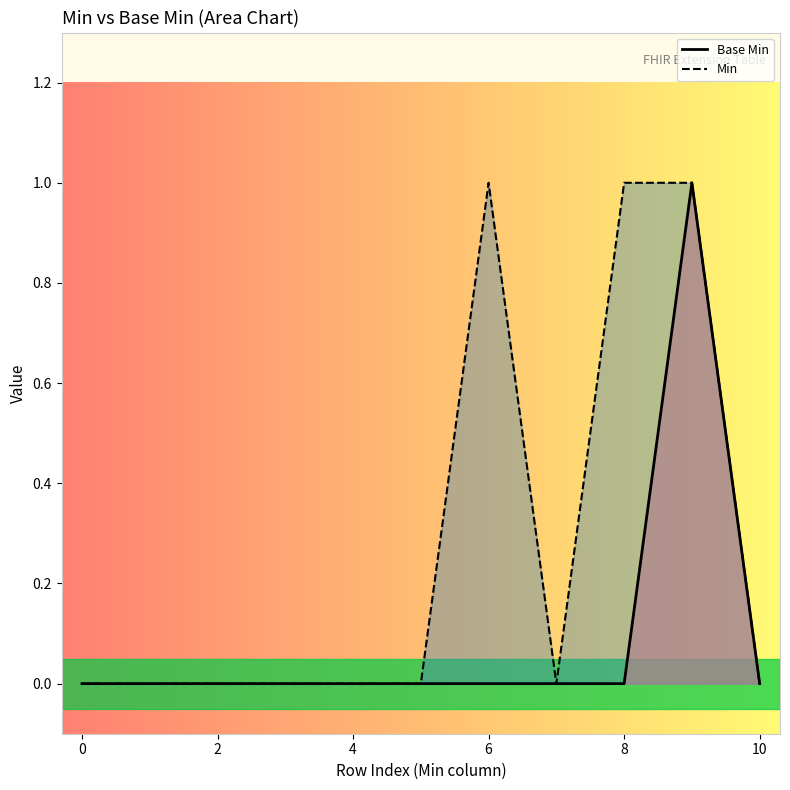

How many values in the Base Min series exceed 0?

1